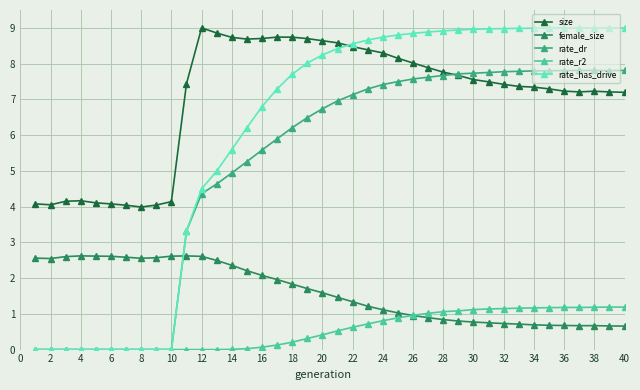

Which series has the largest total across all categories?

size